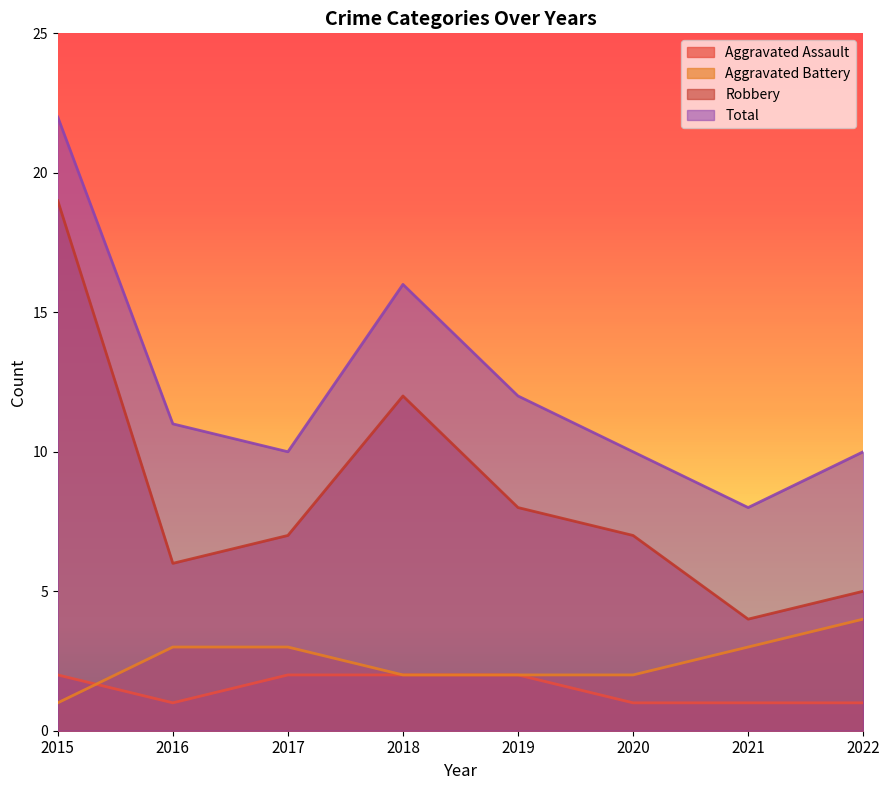

What is the value of the Robbery point at the 1st from the left?

19